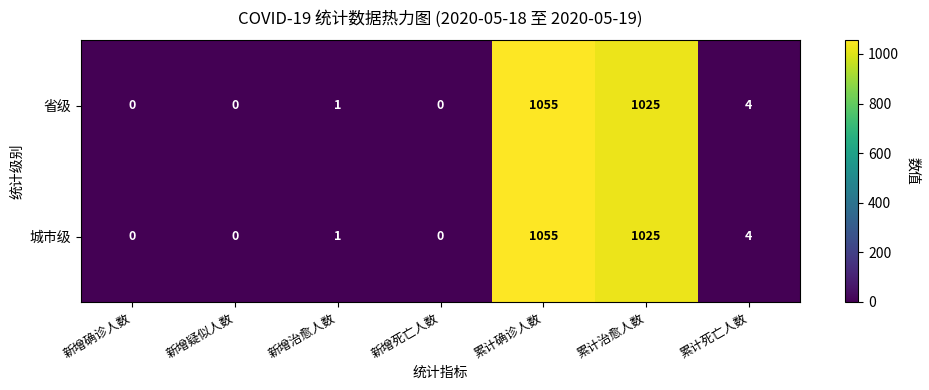

The value of 省级 at 累计确诊人数 is 1055. True or false?

True